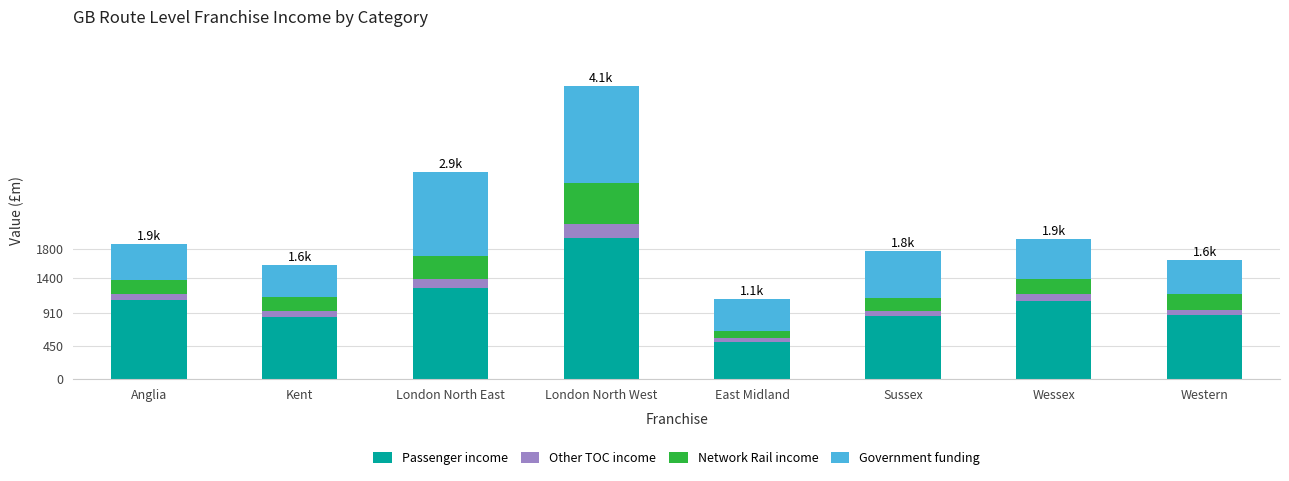

The value of Passenger income at London North West is 2620.8. True or false?

False